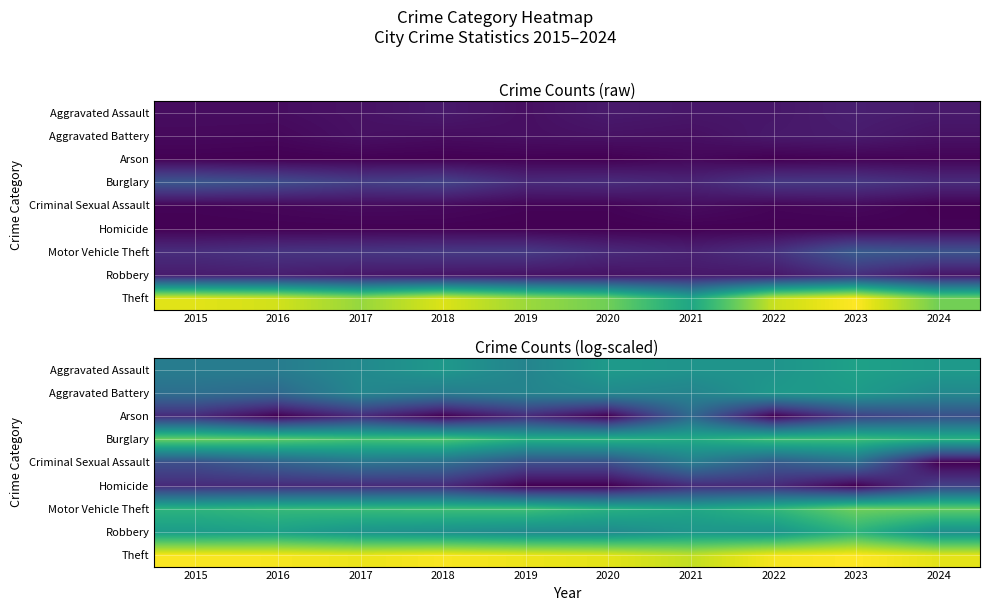

At 2015, list the series in order from largest to smallest.

Theft, Burglary, Motor Vehicle Theft, Robbery, Aggravated Assault, Aggravated Battery, Criminal Sexual Assault, Arson, Homicide